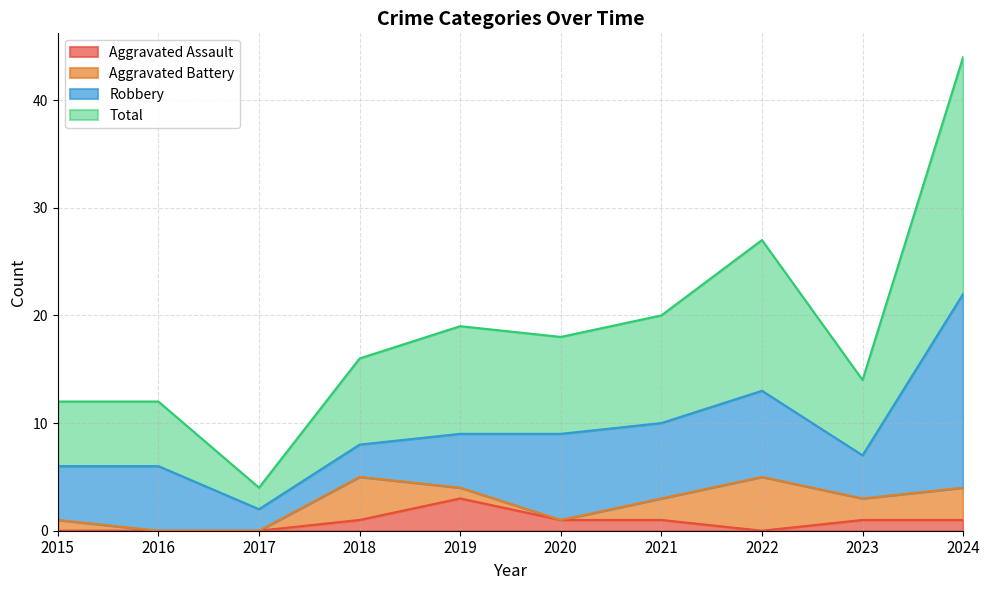

What value does the Aggravated Assault series have at 2023?

1